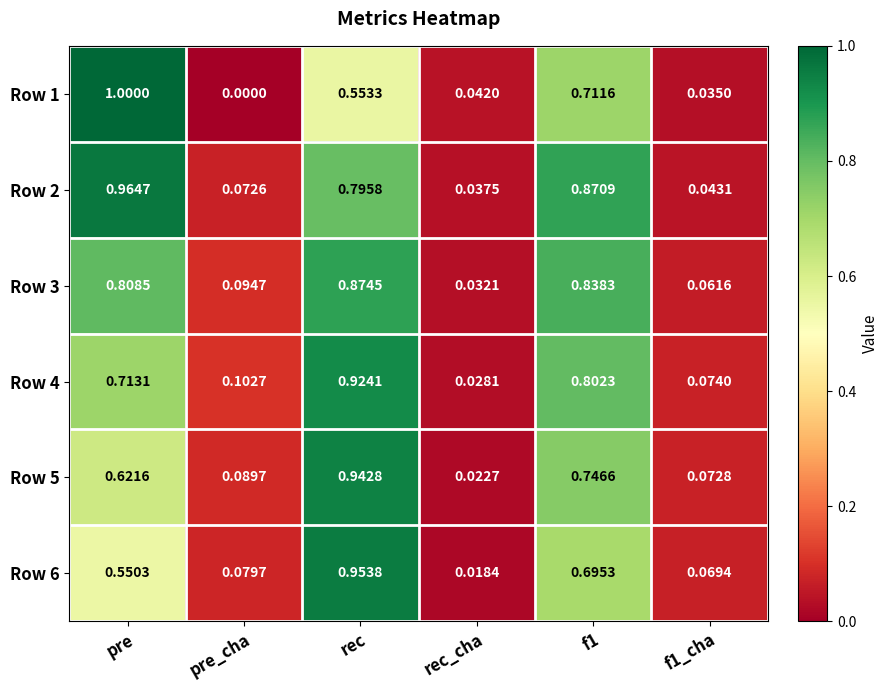

Which category has the highest value across all series?

pre